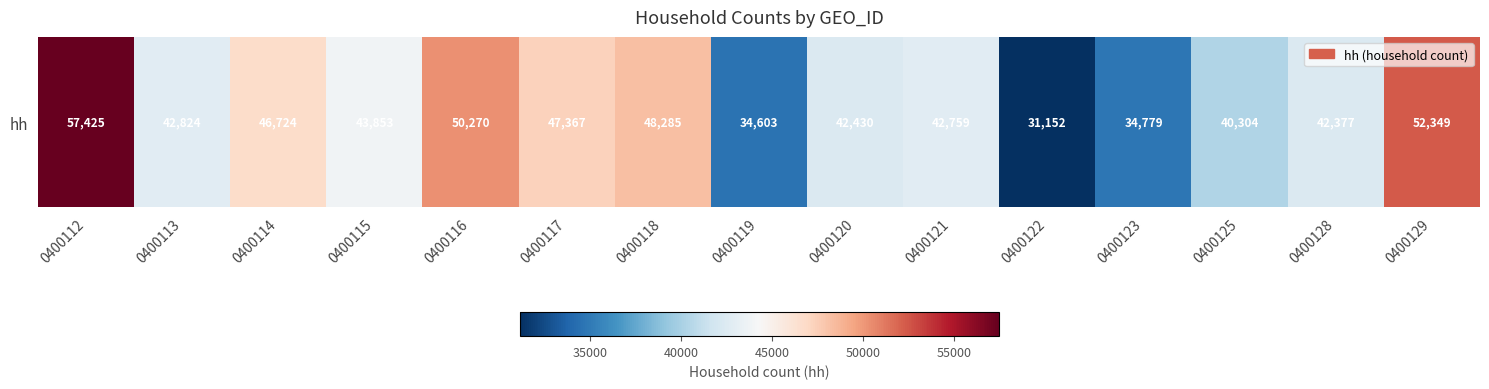

What is the difference between the values at 0400125 and 0400112?

17121